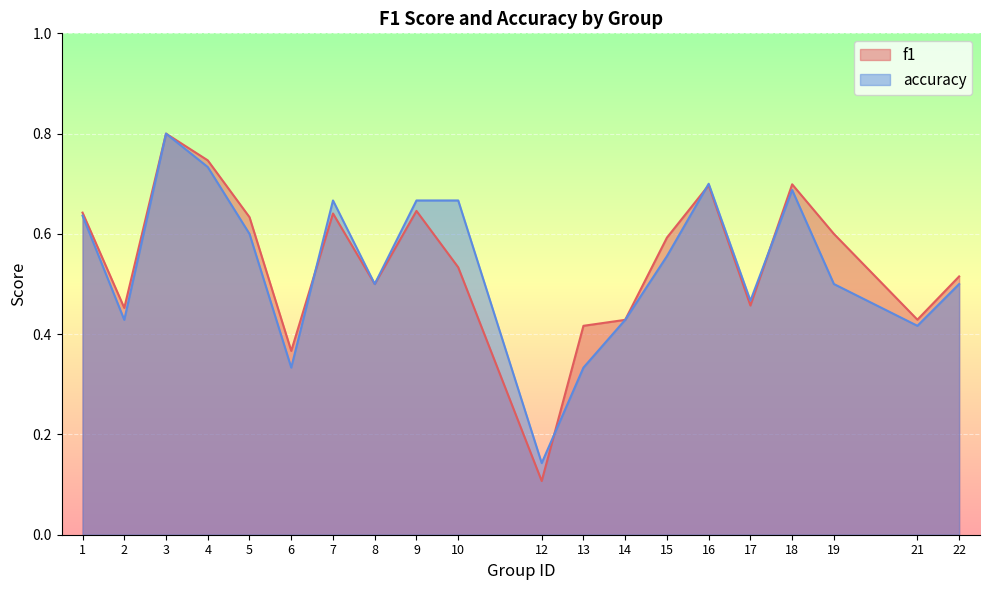

True or false: accuracy has a value of 0.5 at 22.

True